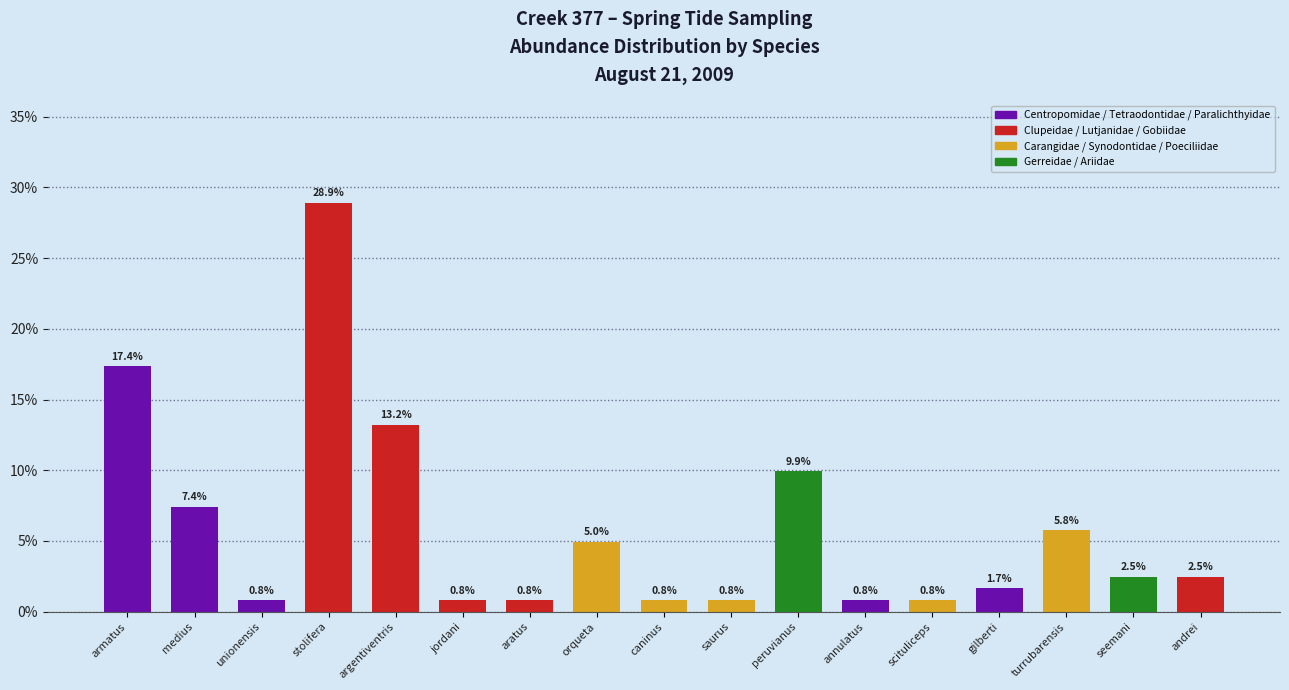

Reading left to right, list all the values displayed in this chart.

armatus=17.4	medius=7.4	unionensis=0.8	stolifera=28.9	argentiventris=13.2	jordani=0.8	aratus=0.8	orqueta=5.0	caninus=0.8	saurus=0.8	peruvianus=9.9	annulatus=0.8	scituliceps=0.8	gilberti=1.7	turrubarensis=5.8	seemani=2.5	andrei=2.5